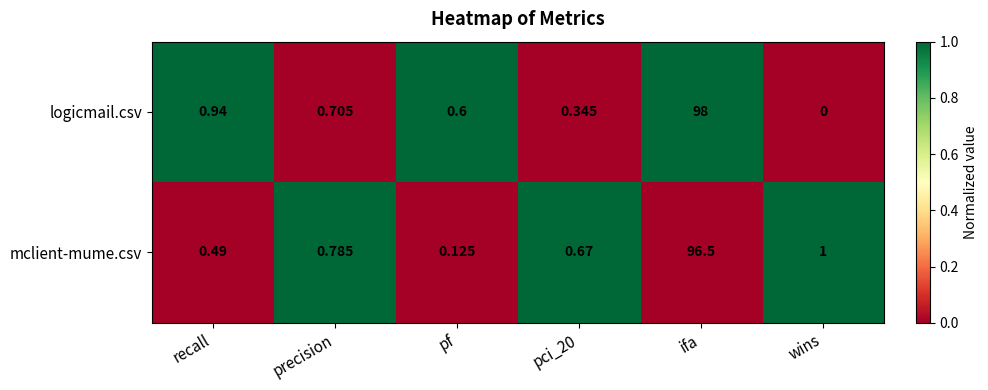

Where is mclient-mume.csv nearest to the value 48?

wins